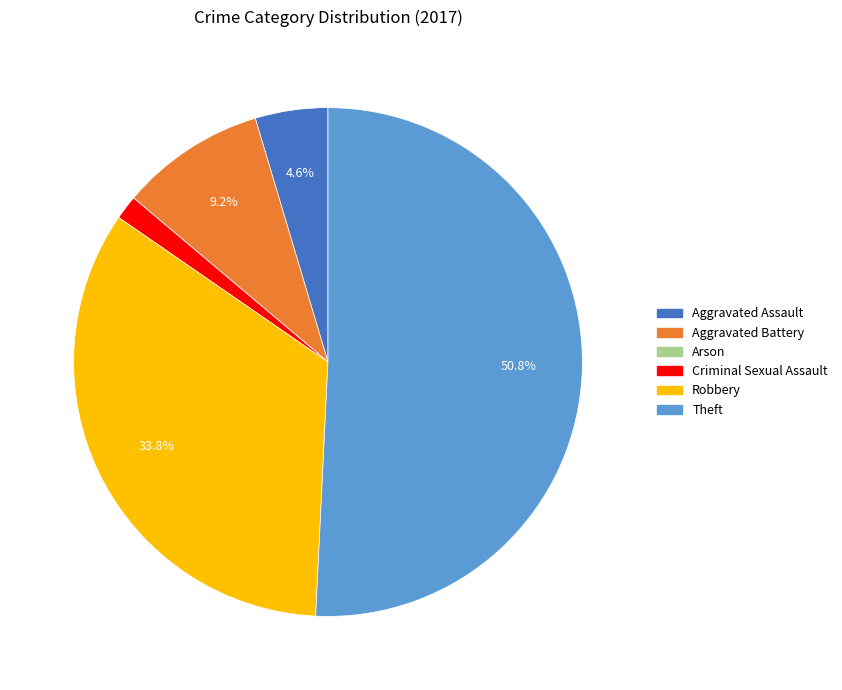

To the nearest percent, what is the difference between the largest and smallest slice percentages?

51%